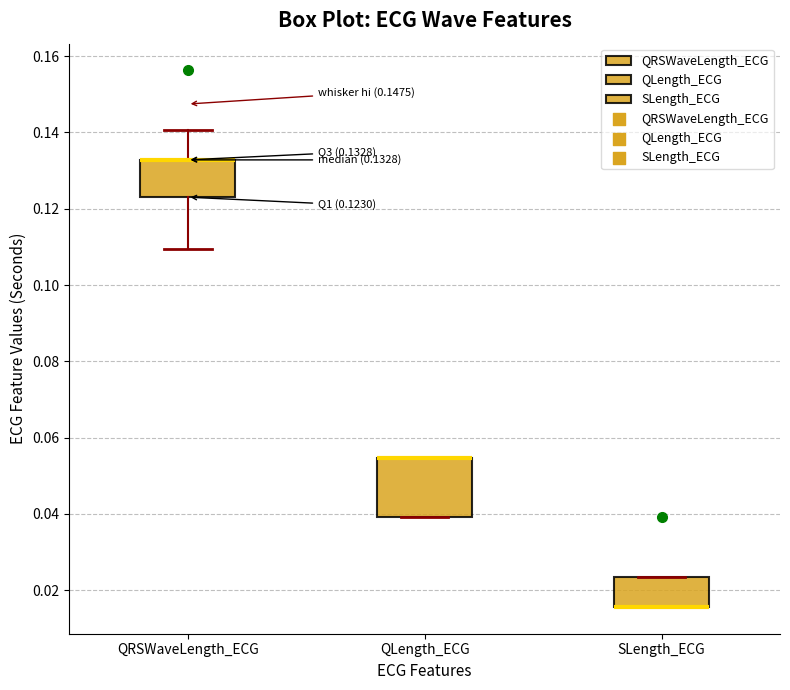

Which box is the tallest, from its lower edge to its upper edge?

QLength_ECG